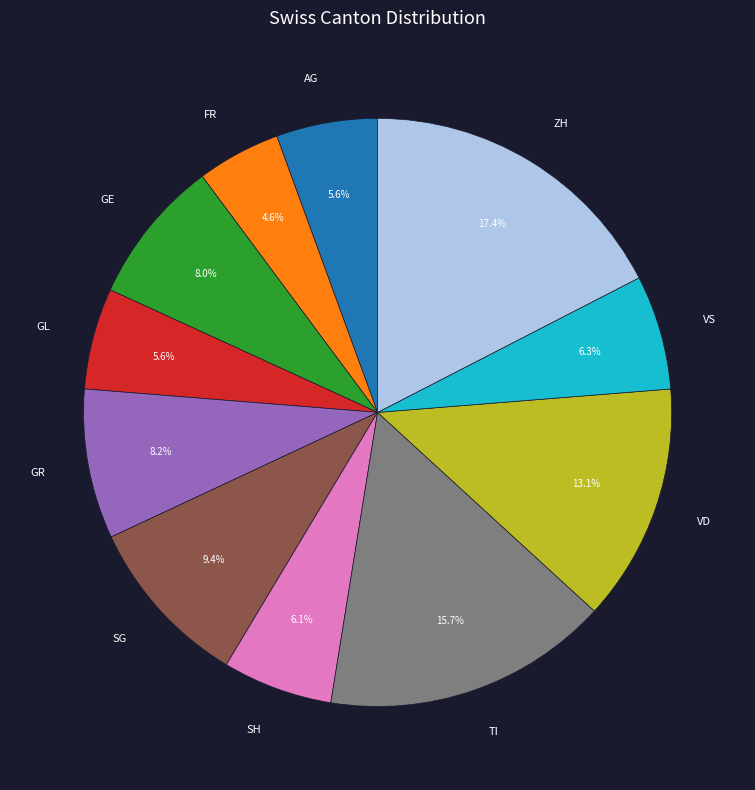

True or false: VS accounts for 6% of the total.

True